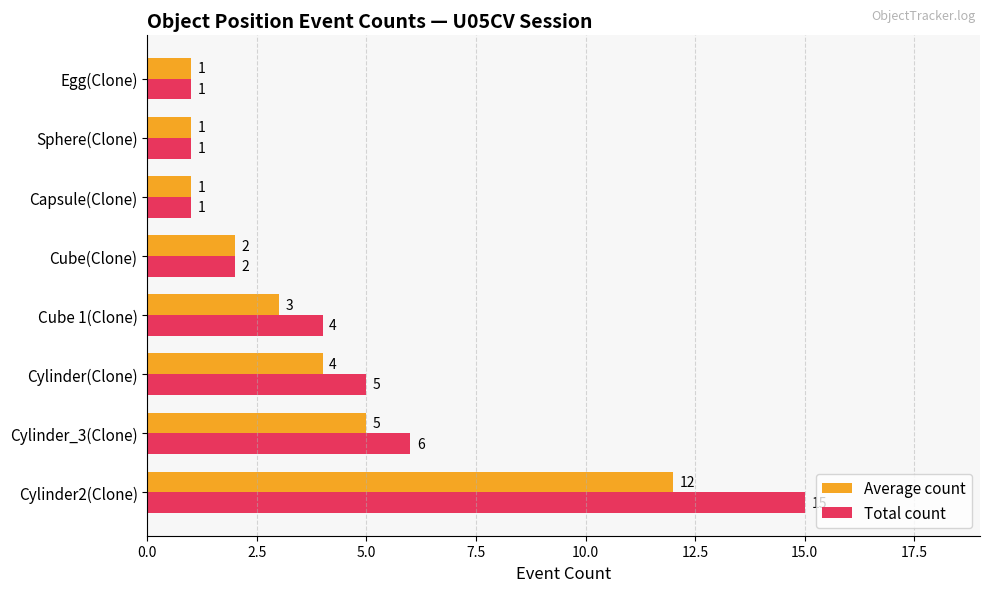

List the series in order of their overall mean, lowest first.

Average count, Total count